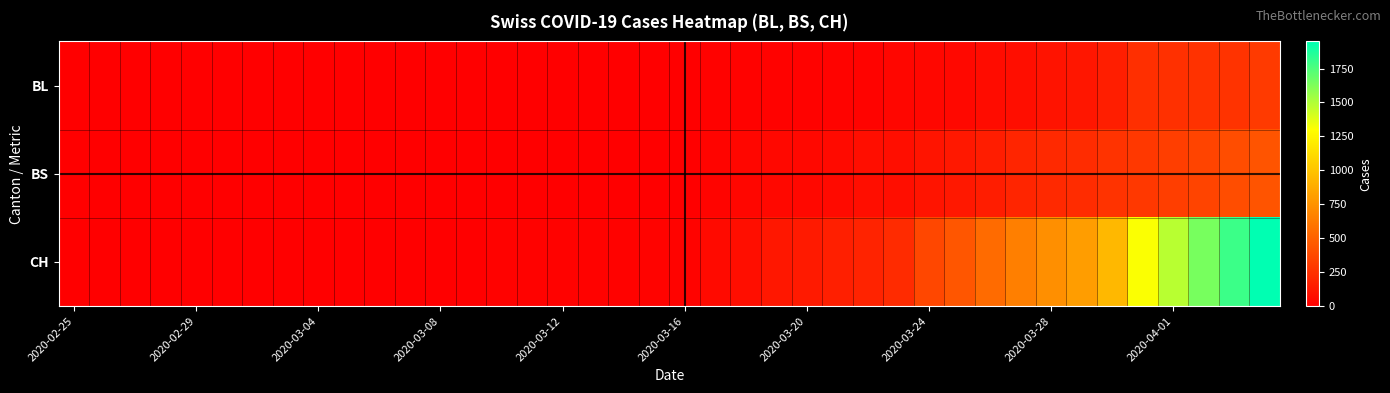

Which series has the largest total across all categories?

CH